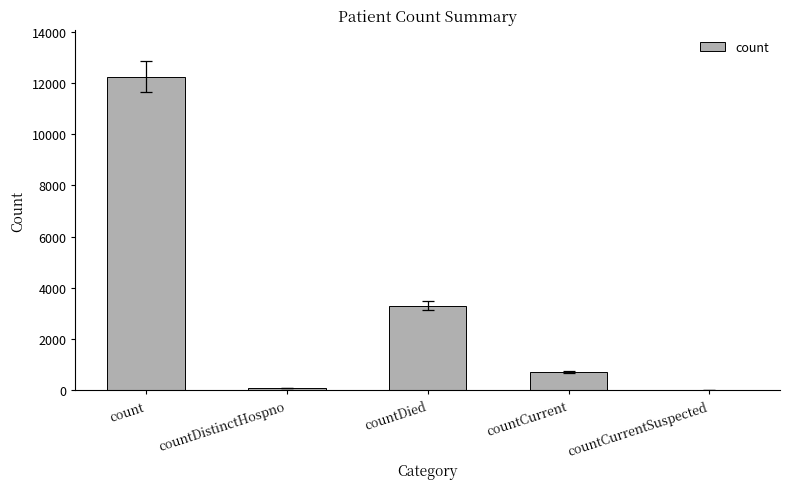

Does the chart contain stacked bars?

No